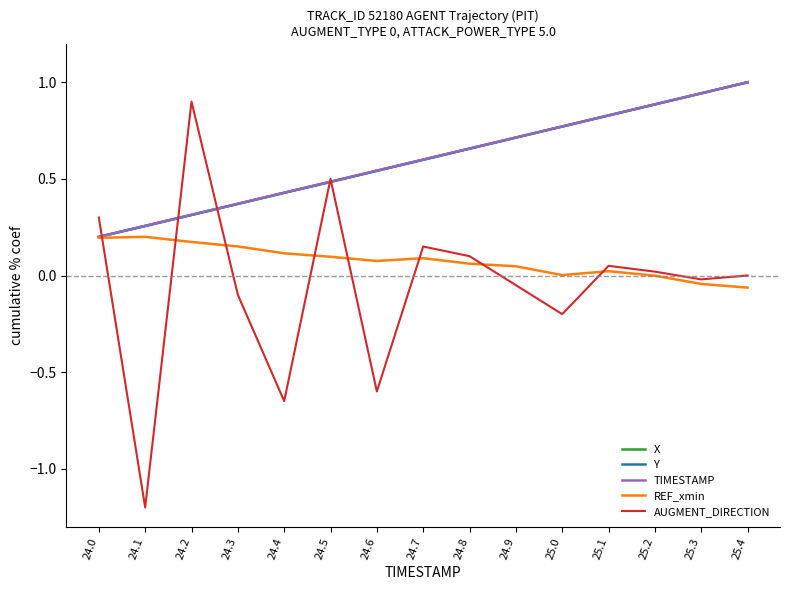

What position from the right is 24.1?

14